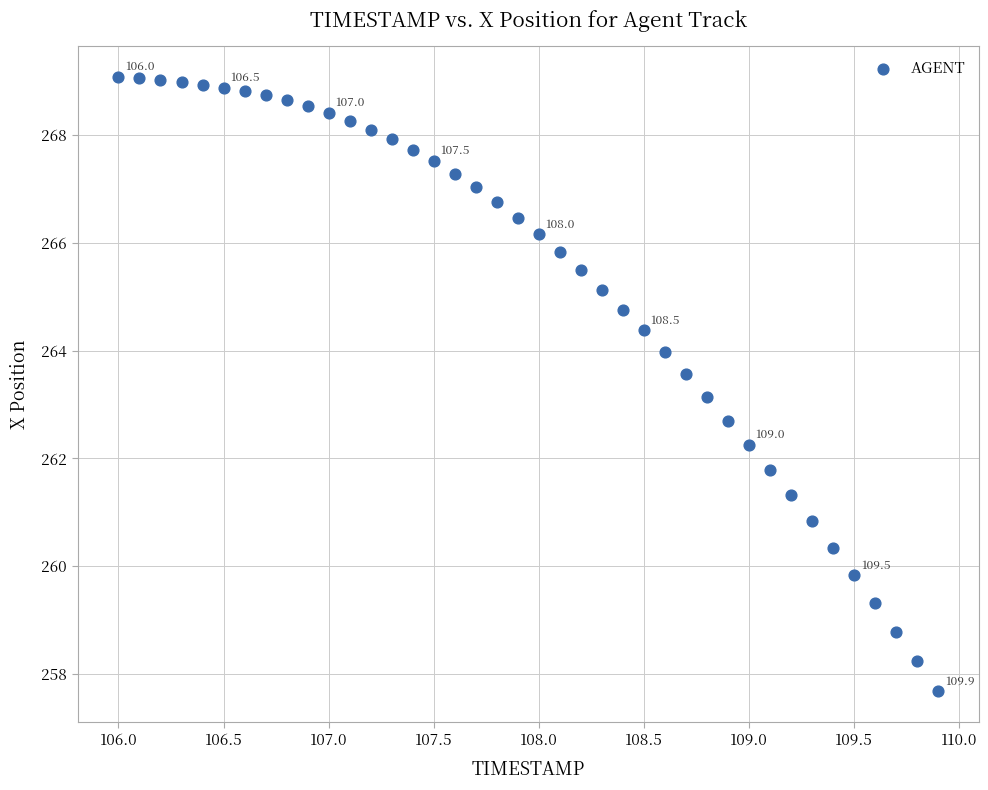

What is the range of Y values (max minus min)?

11.4